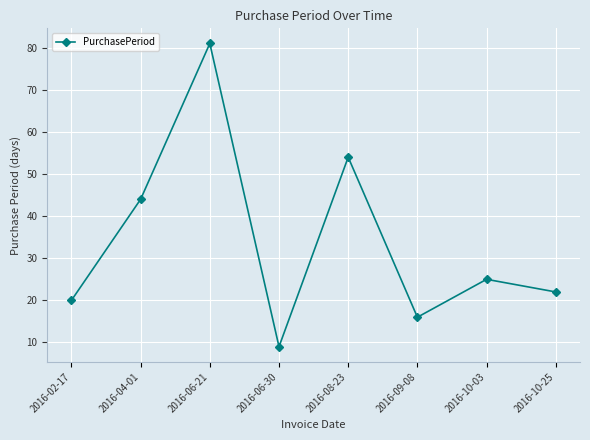

Reading left to right, extract all data points from this chart.

2016-02-17=20	2016-04-01=44	2016-06-21=81	2016-06-30=9	2016-08-23=54	2016-09-08=16	2016-10-03=25	2016-10-25=22